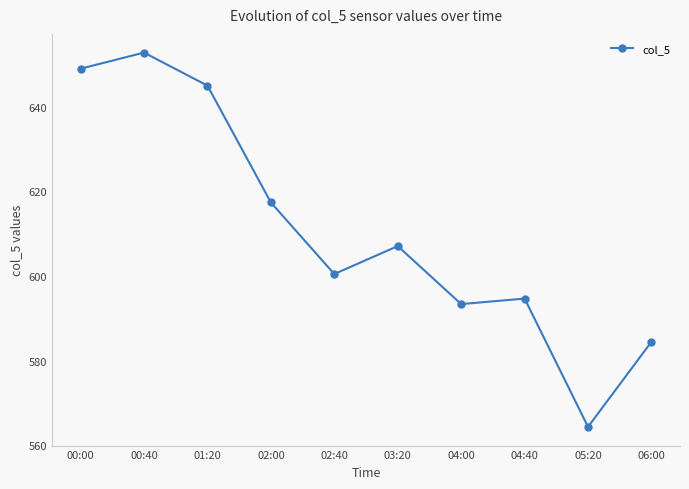

Is this an area chart (filled region under the line)?

No